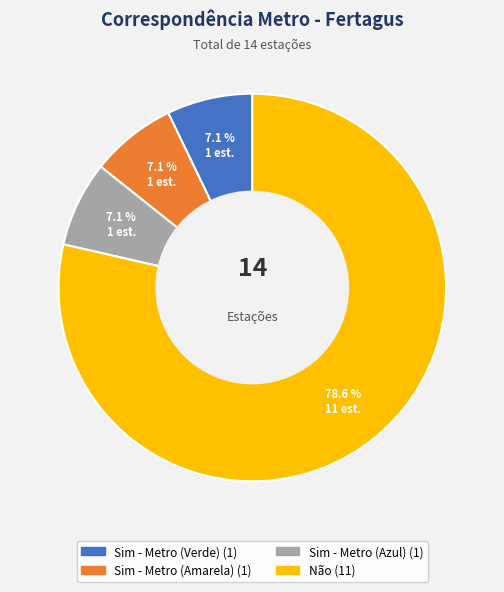

What is the ratio of the value at Sim - Metro (Azul) to the value at Sim - Metro (Amarela)?

1.0